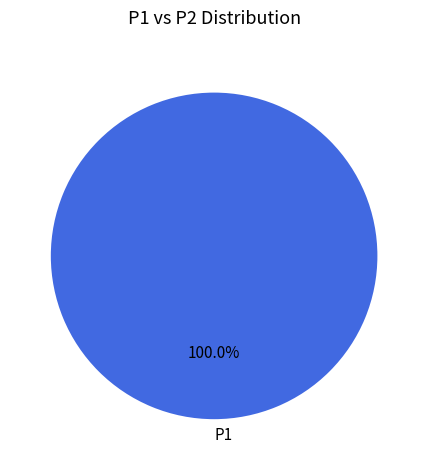

Which slice represents more than half of the pie?

P1